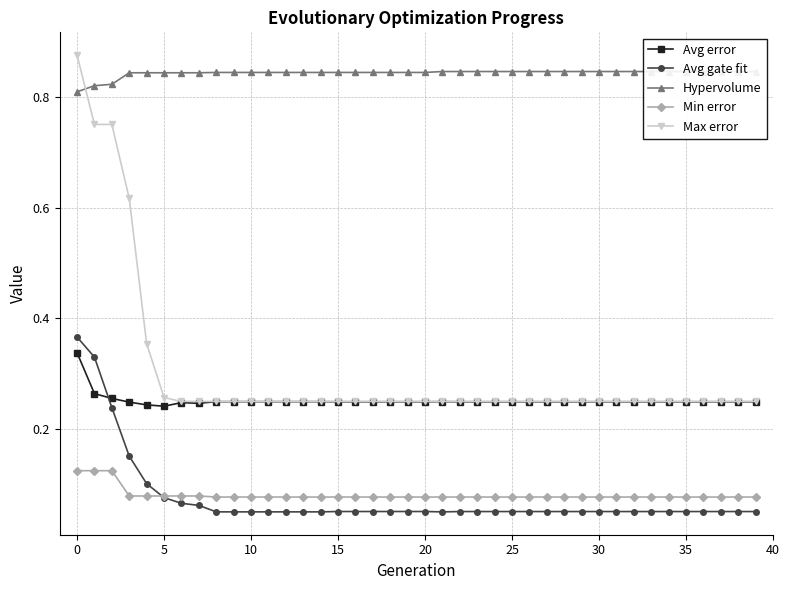

The value of Avg error at 38 is 0.2. True or false?

False